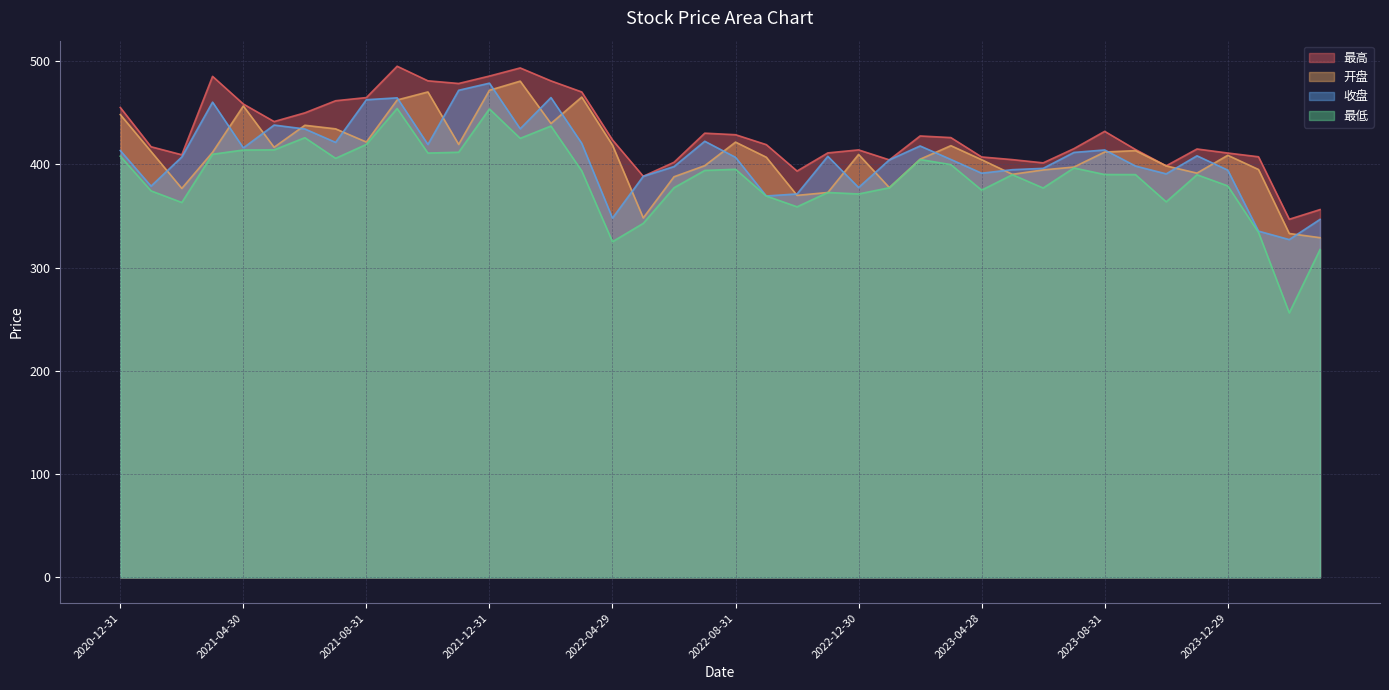

Is it true that 最高 equals 388.6 at 2022-05-31?

True